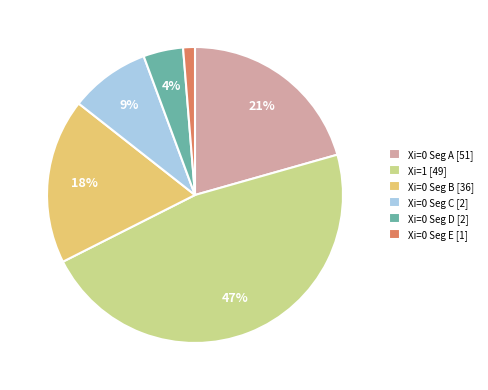

What is the ratio of the value at Xi=0 Seg A [51] to the value at Xi=1 [49]?

0.4